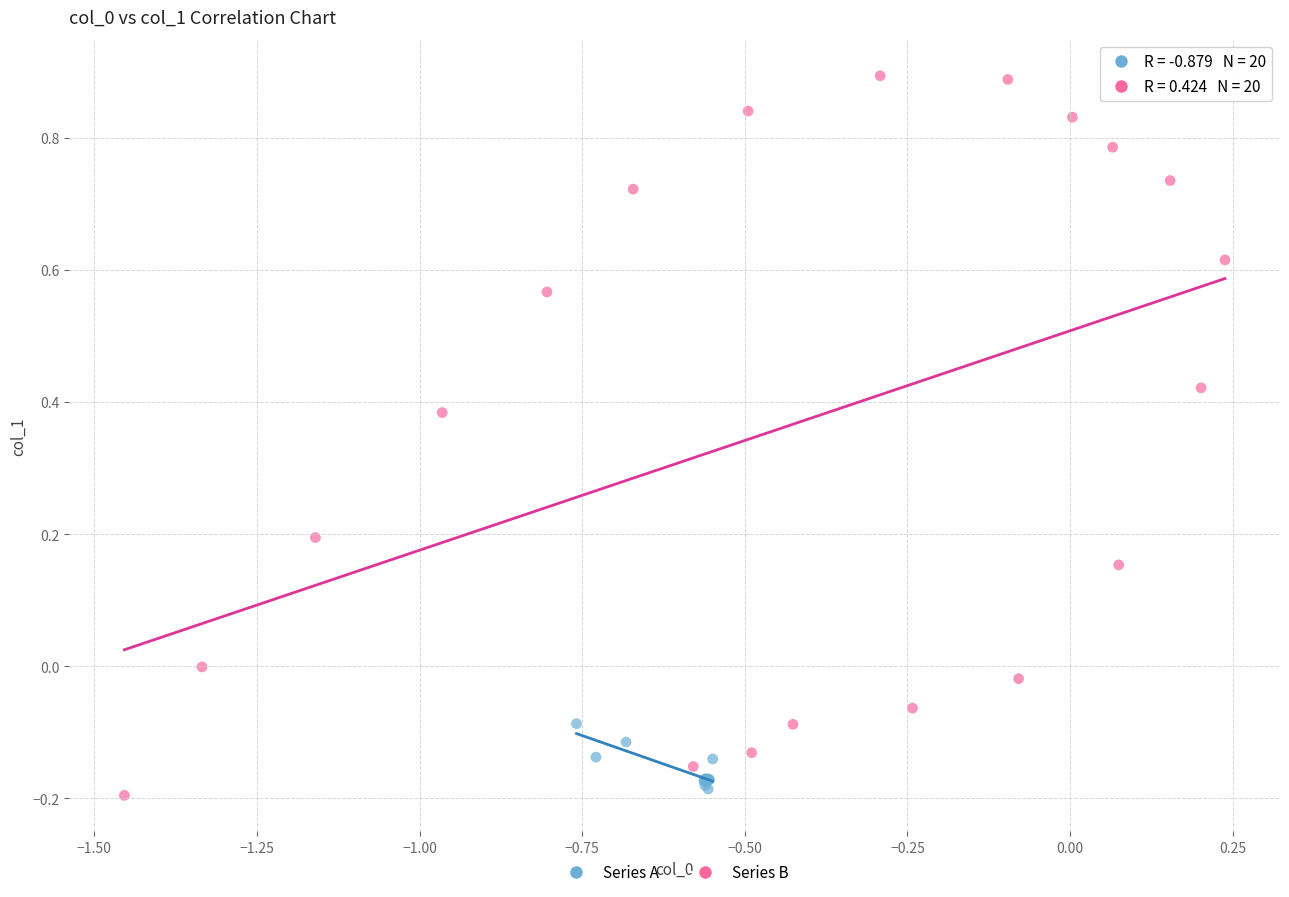

What are all the series names shown in the legend?

Series A, Series B